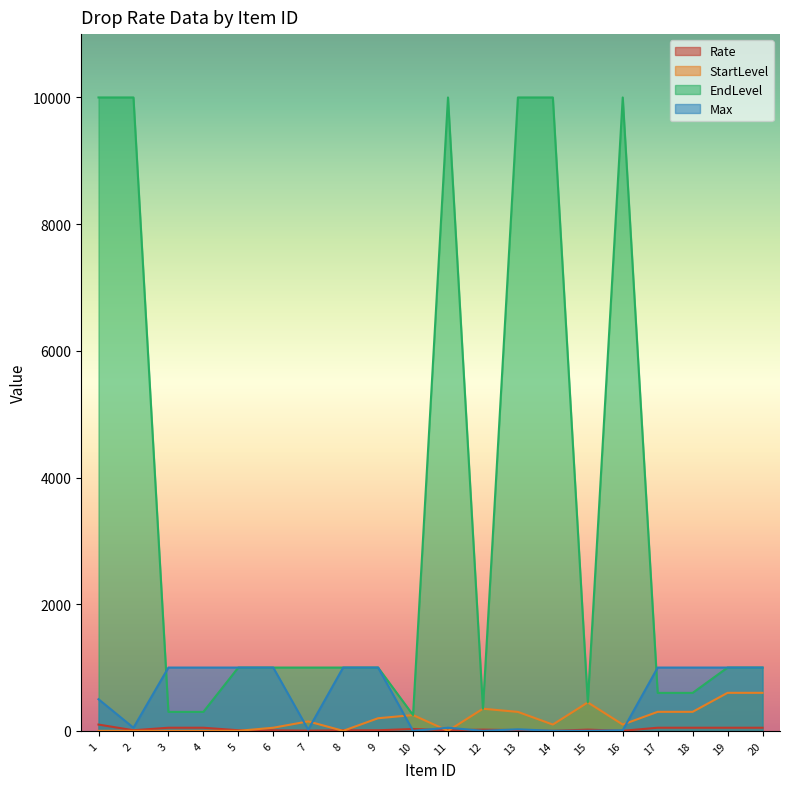

What is the difference between the second highest and second lowest values in the Max series?

999